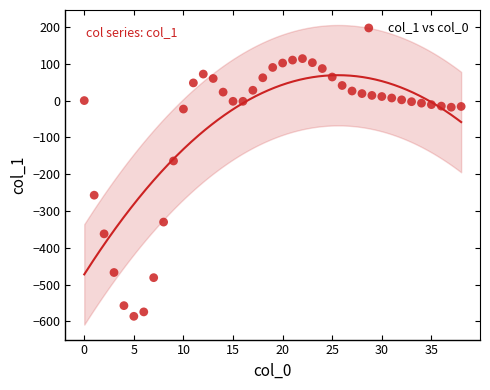

What Y value in the scatter plot is closest to -236?

-257